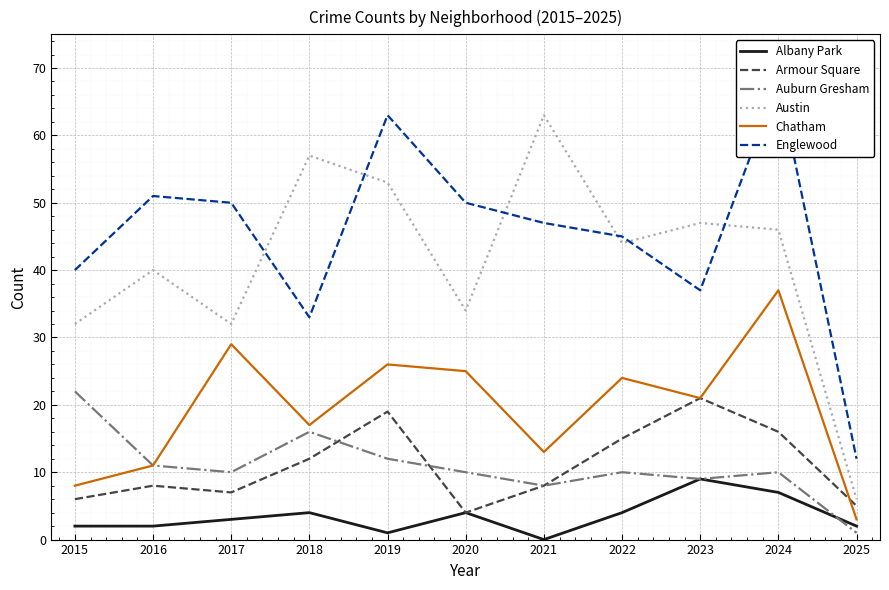

Is it true that Armour Square equals 21 at 2023?

True